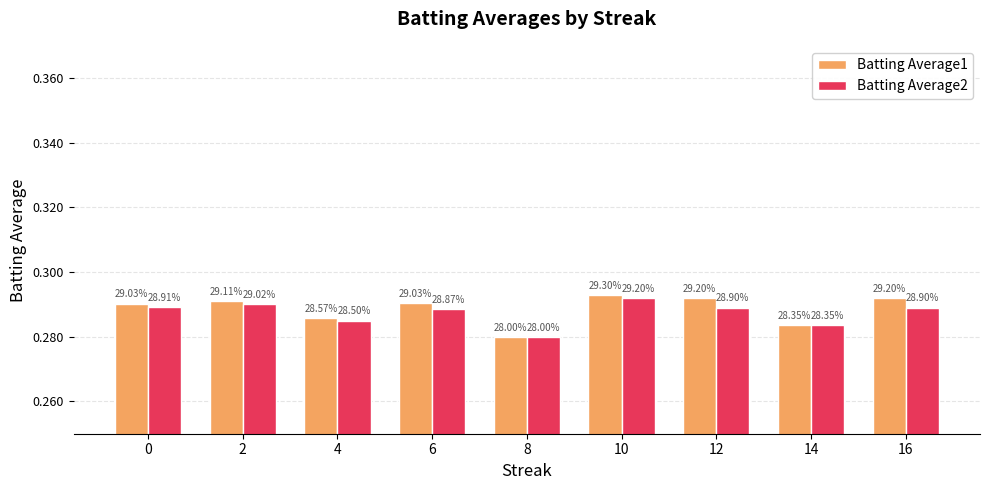

At which category does the chart reach its minimum across all series?

8